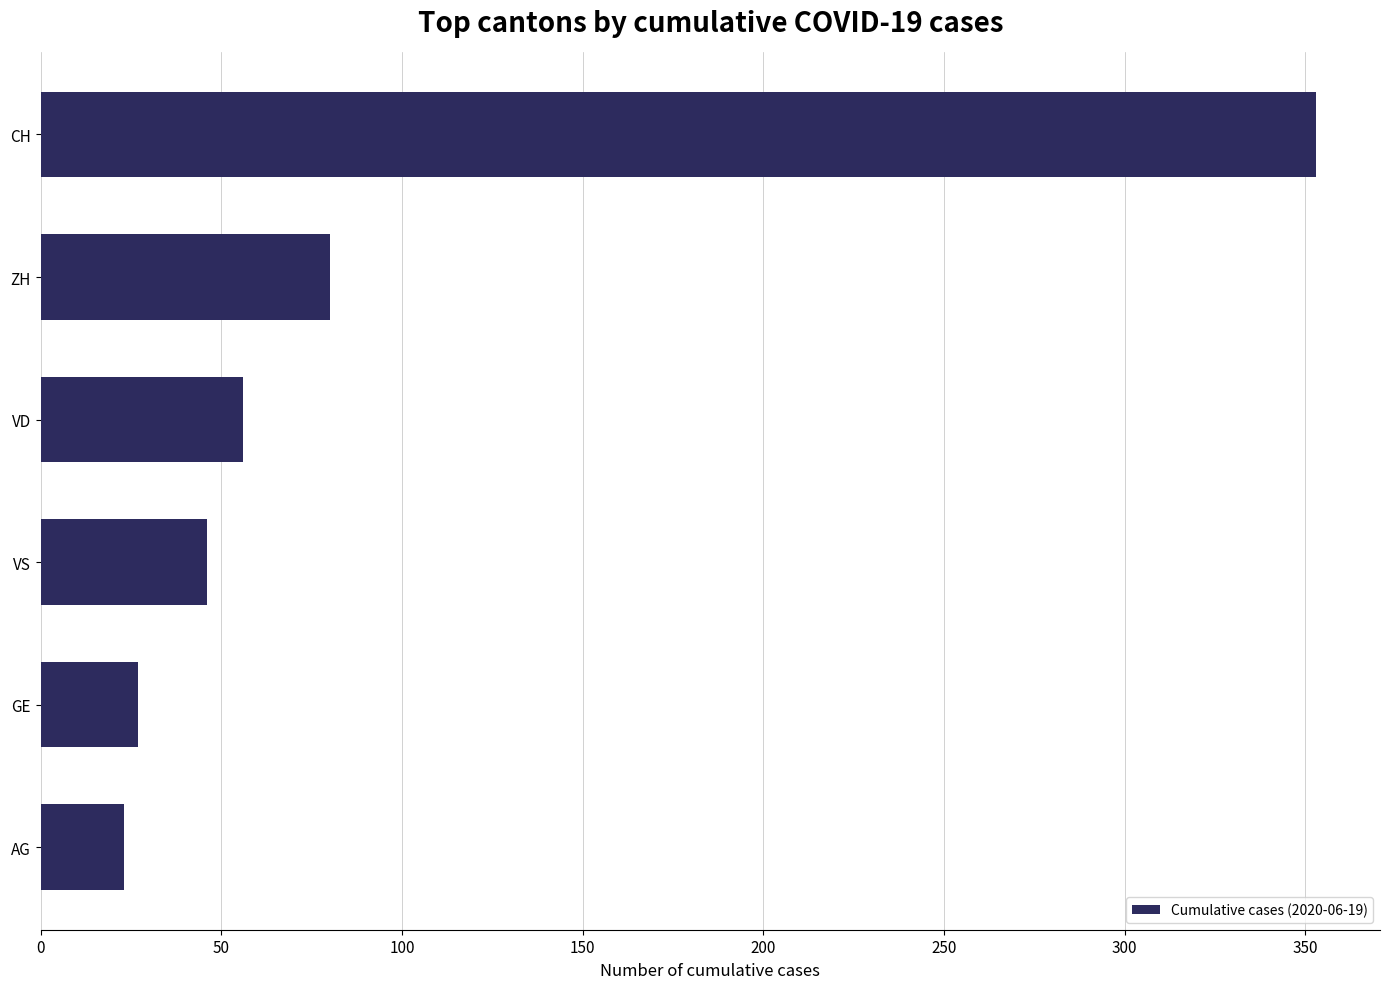

Does the chart contain stacked bars?

No